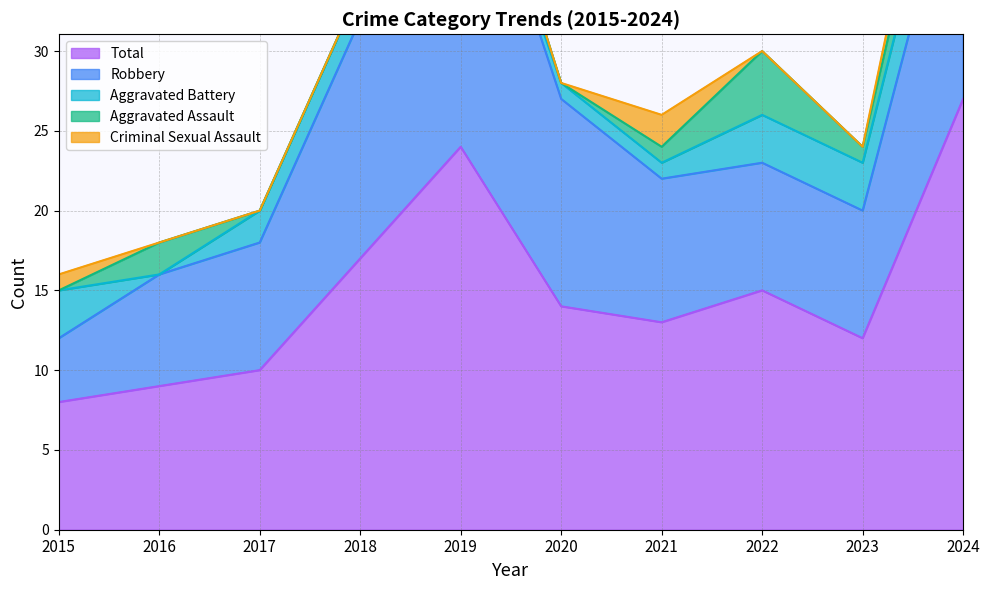

True or false: Aggravated Battery and Total cross at least once.

False